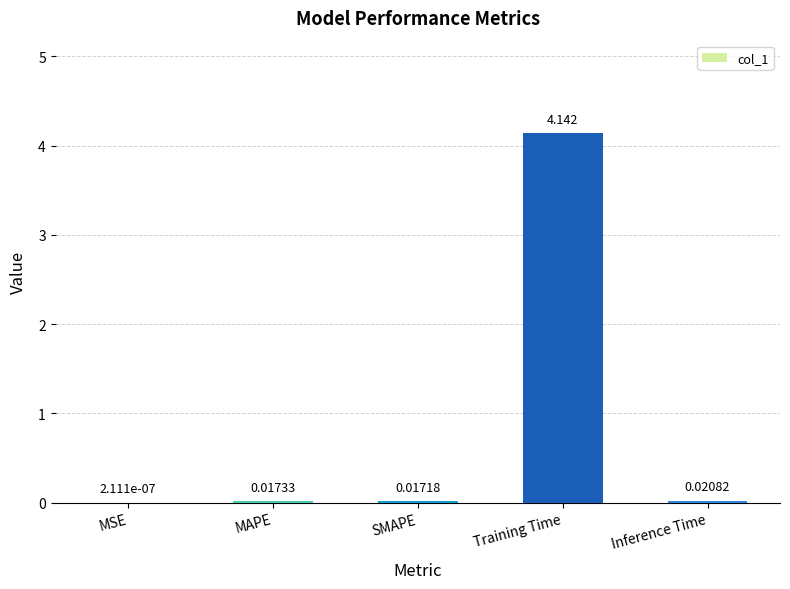

Which has a higher value, SMAPE or MAPE?

MAPE